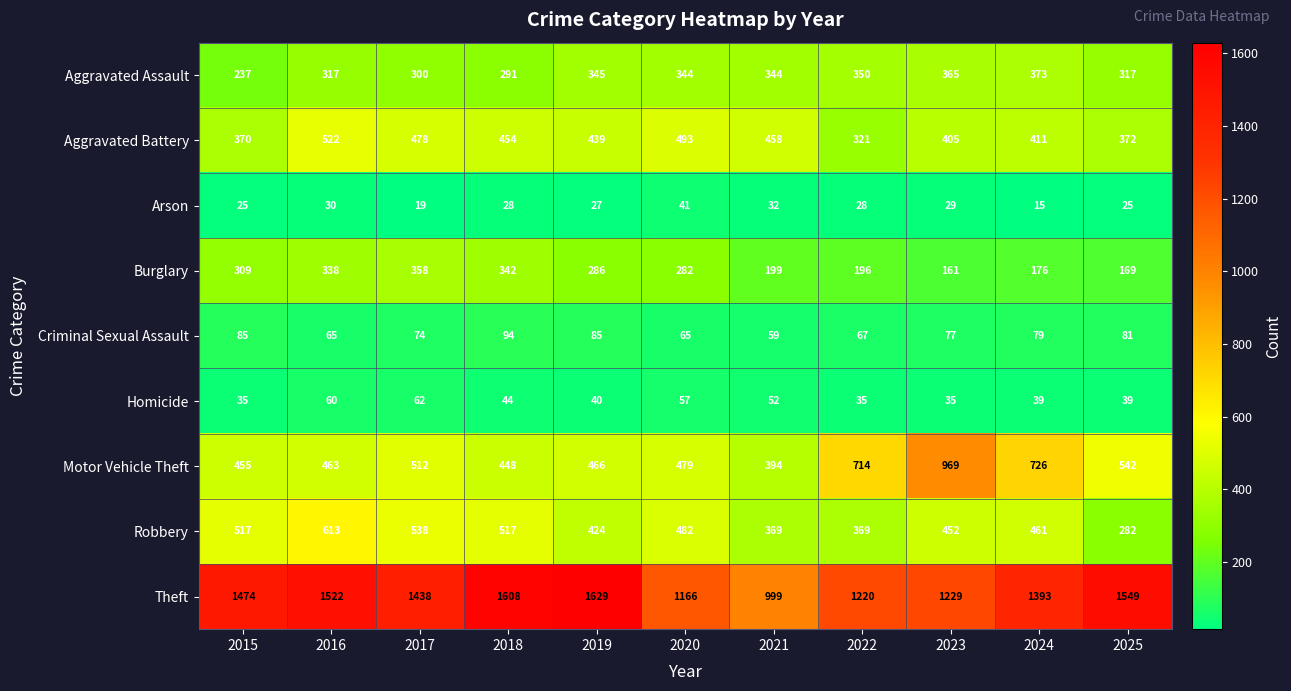

What is the maximum value for Theft?

1629